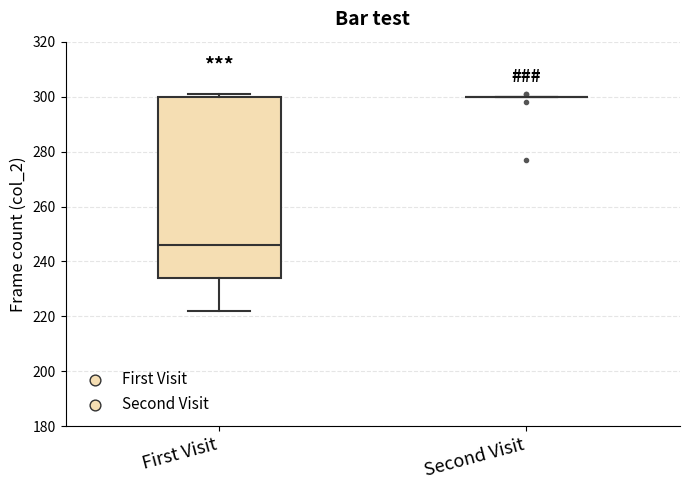

Reading left to right, transcribe this box plot: for each box, give where its median line is, the range the box spans, and where its two whiskers end, as read against the y-axis. The values are not printed on the chart, so give them approximately, as read against the axis.

First Visit: median 246, box 234 to 300, whiskers 222 to 302
Second Visit: box collapsed to a line at 300, whiskers 300 to 300